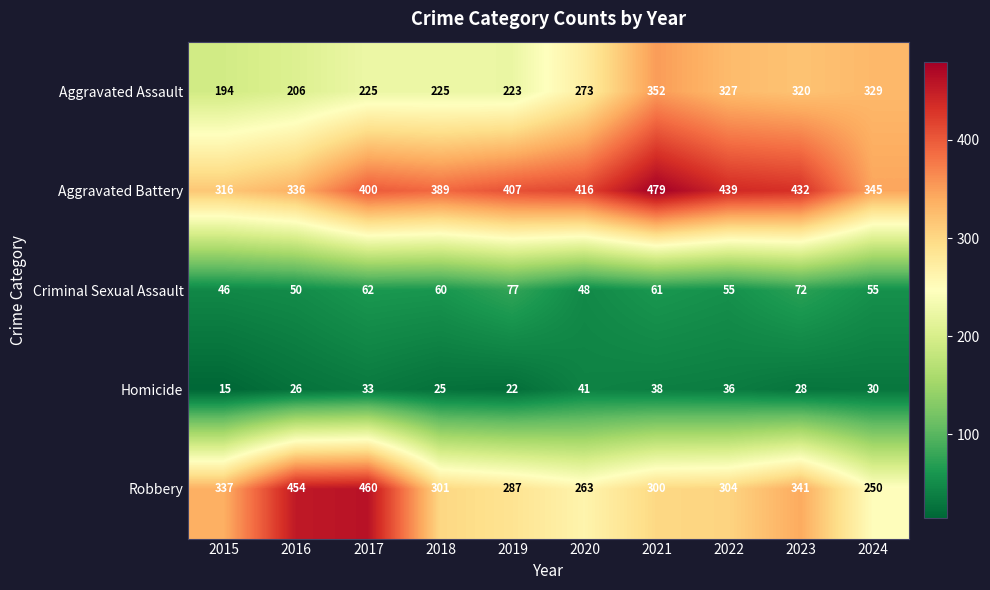

Which series has the largest total across all categories?

Aggravated Battery